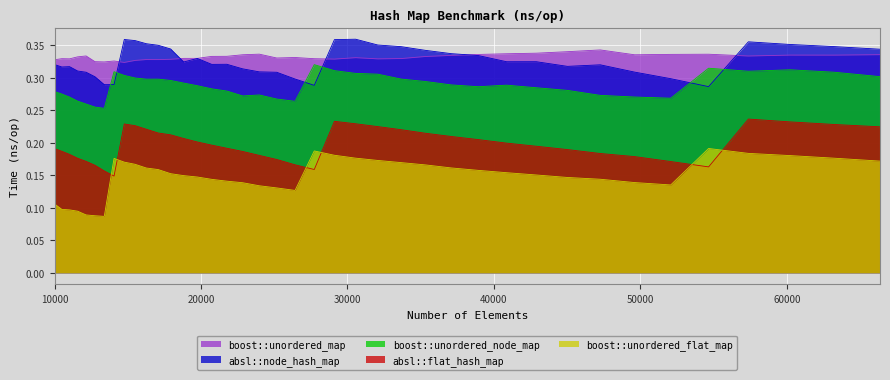

Reading left to right, list all the values displayed in this chart.

absl::flat_hash_map: 10000=0.2	10500=0.2	11025=0.2	11576=0.2	12154=0.2	12760=0.2	13396=0.2	14063=0.1	14763=0.2	15498=0.2	16269=0.2	17078=0.2	17927=0.2	18818=0.2	19753=0.2	20734=0.2	21764=0.2	22845=0.2	23980=0.2	25171=0.2	26421=0.2	27733=0.2	29110=0.2	30555=0.2	32072=0.2	33664=0.2	35335=0.2	37089=0.2	38930=0.2	40863=0.2	42892=0.2	45022=0.2	47258=0.2	49605=0.2	52069=0.2	54656=0.2	57372=0.2	60223=0.2	63216=0.2	66358=0.2
absl::node_hash_map: 10000=0.3	10500=0.3	11025=0.3	11576=0.3	12154=0.3	12760=0.3	13396=0.3	14063=0.3	14763=0.4	15498=0.4	16269=0.4	17078=0.3	17927=0.3	18818=0.3	19753=0.3	20734=0.3	21764=0.3	22845=0.3	23980=0.3	25171=0.3	26421=0.3	27733=0.3	29110=0.4	30555=0.4	32072=0.4	33664=0.3	35335=0.3	37089=0.3	38930=0.3	40863=0.3	42892=0.3	45022=0.3	47258=0.3	49605=0.3	52069=0.3	54656=0.3	57372=0.4	60223=0.4	63216=0.3	66358=0.3
boost::unordered_map: 10000=0.3	10500=0.3	11025=0.3	11576=0.3	12154=0.3	12760=0.3	13396=0.3	14063=0.3	14763=0.3	15498=0.3	16269=0.3	17078=0.3	17927=0.3	18818=0.3	19753=0.3	20734=0.3	21764=0.3	22845=0.3	23980=0.3	25171=0.3	26421=0.3	27733=0.3	29110=0.3	30555=0.3	32072=0.3	33664=0.3	35335=0.3	37089=0.3	38930=0.3	40863=0.3	42892=0.3	45022=0.3	47258=0.3	49605=0.3	52069=0.3	54656=0.3	57372=0.3	60223=0.3	63216=0.3	66358=0.3
boost::unordered_flat_map: 10000=0.1	10500=0.1	11025=0.1	11576=0.1	12154=0.1	12760=0.1	13396=0.1	14063=0.2	14763=0.2	15498=0.2	16269=0.2	17078=0.2	17927=0.2	18818=0.1	19753=0.1	20734=0.1	21764=0.1	22845=0.1	23980=0.1	25171=0.1	26421=0.1	27733=0.2	29110=0.2	30555=0.2	32072=0.2	33664=0.2	35335=0.2	37089=0.2	38930=0.2	40863=0.2	42892=0.2	45022=0.1	47258=0.1	49605=0.1	52069=0.1	54656=0.2	57372=0.2	60223=0.2	63216=0.2	66358=0.2
boost::unordered_node_map: 10000=0.3	10500=0.3	11025=0.3	11576=0.3	12154=0.3	12760=0.3	13396=0.3	14063=0.3	14763=0.3	15498=0.3	16269=0.3	17078=0.3	17927=0.3	18818=0.3	19753=0.3	20734=0.3	21764=0.3	22845=0.3	23980=0.3	25171=0.3	26421=0.3	27733=0.3	29110=0.3	30555=0.3	32072=0.3	33664=0.3	35335=0.3	37089=0.3	38930=0.3	40863=0.3	42892=0.3	45022=0.3	47258=0.3	49605=0.3	52069=0.3	54656=0.3	57372=0.3	60223=0.3	63216=0.3	66358=0.3